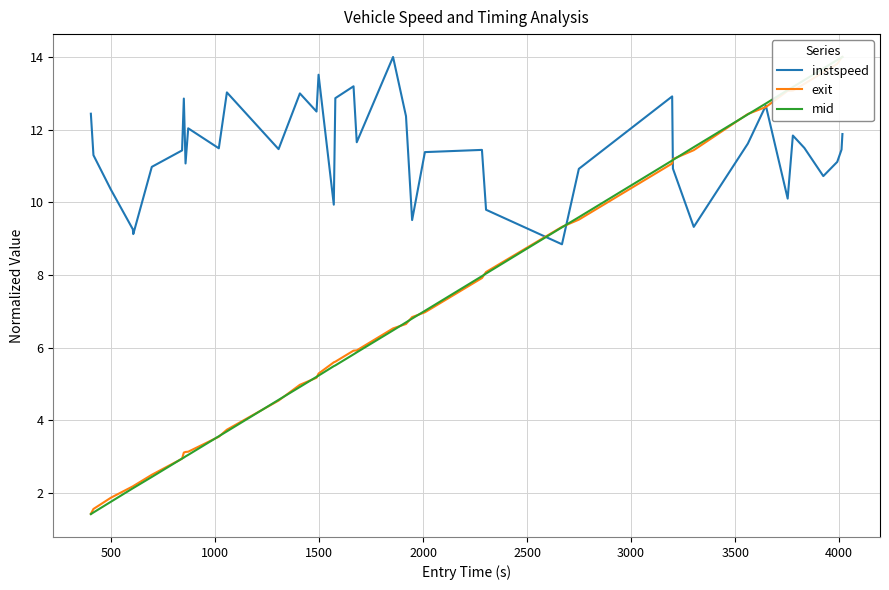

What is the maximum value for mid?

14.0